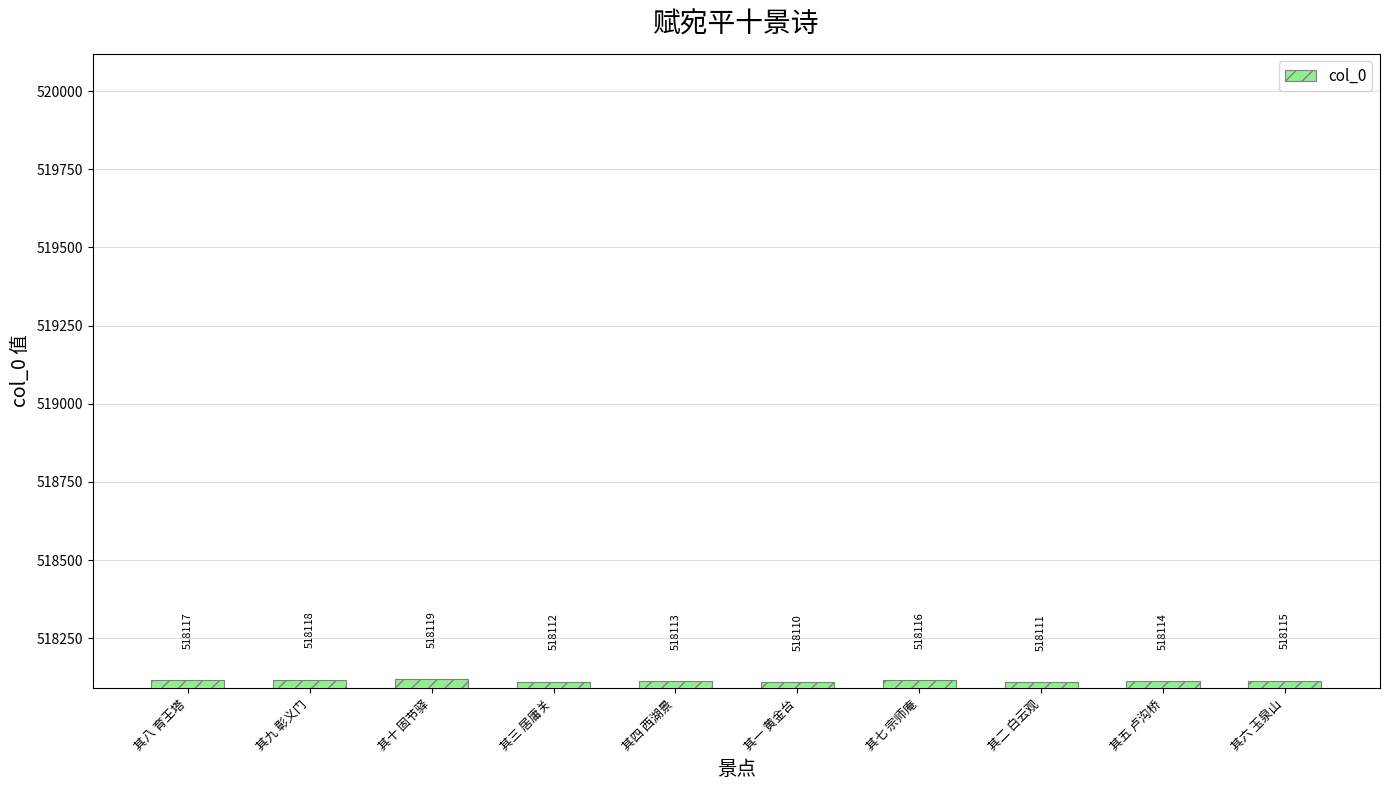

The value at 其十 固节驿 is 932154. True or false?

False